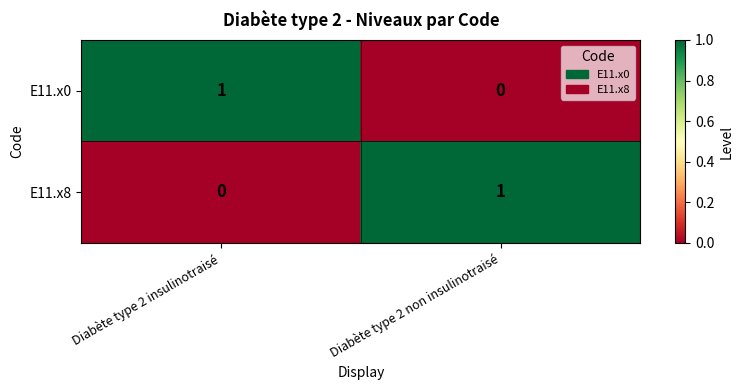

At how many categories does at least one series exceed 0?

2